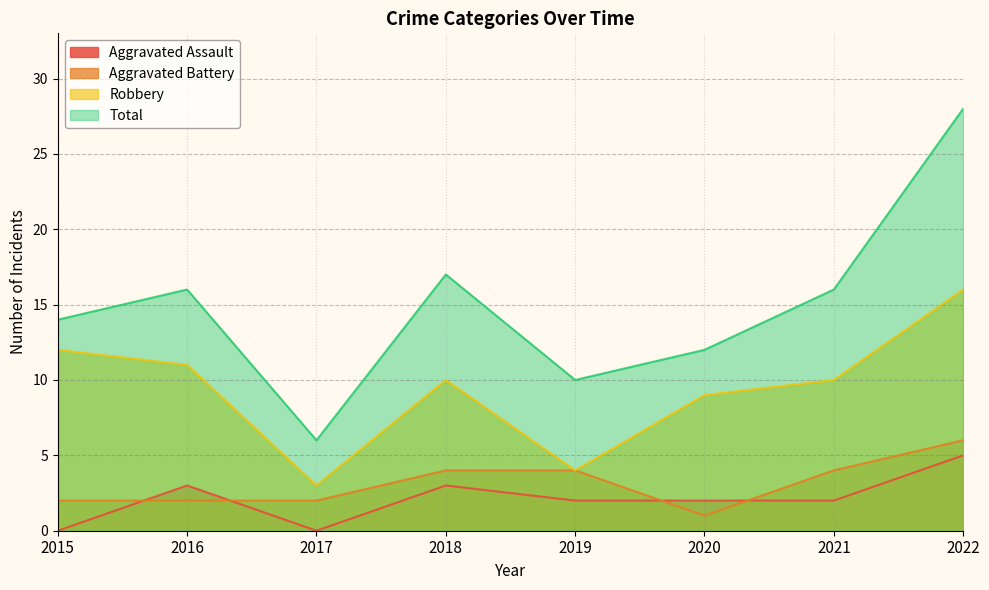

Rank the series at 2015 from highest to lowest value.

Total, Robbery, Aggravated Battery, Aggravated Assault